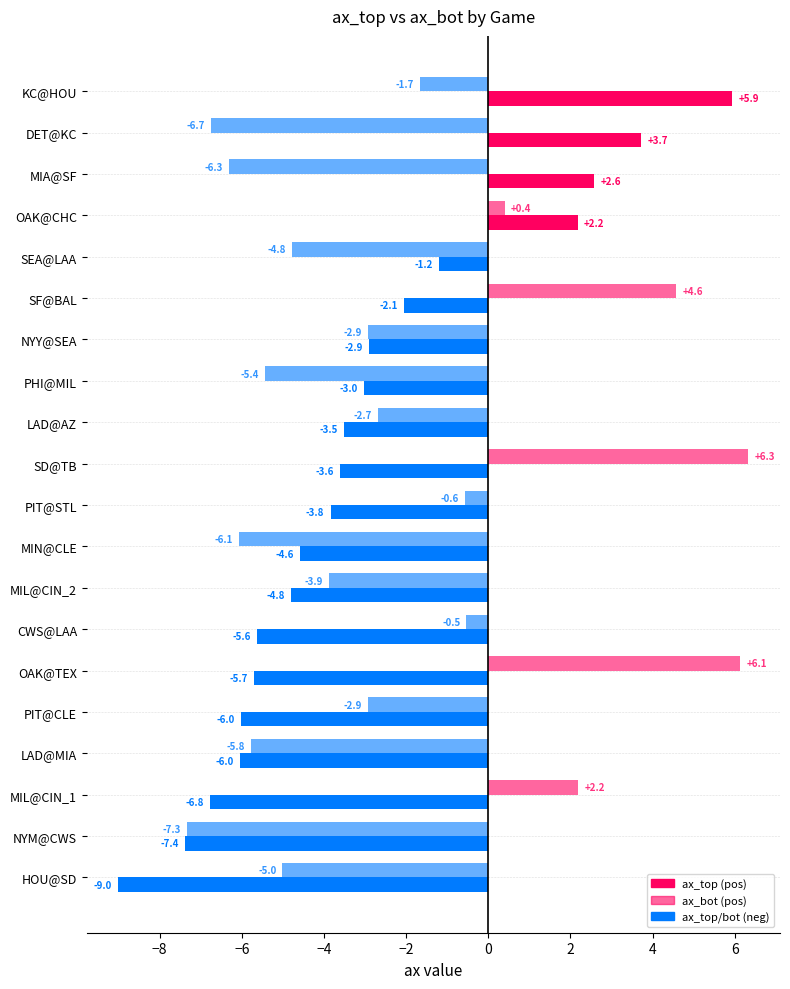

Is the value of ax_bot at MIL@CIN_1 greater than the value of ax_top at KC@HOU?

No